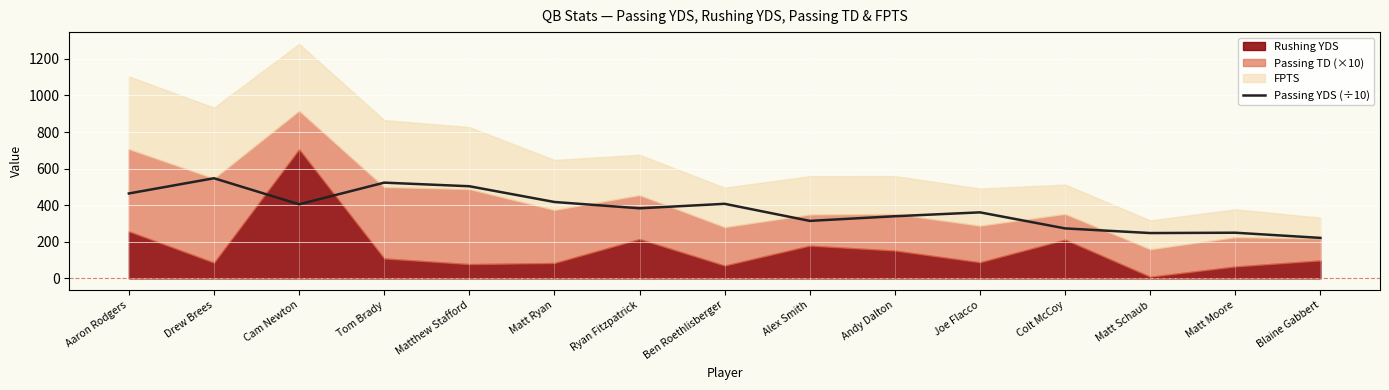

Reading left to right, extract all data points from this chart.

464.3	547.6	405.1	523.5	503.8	417.7	383.2	407.7	314.4	339.8	361.0	273.3	247.9	249.7	221.4